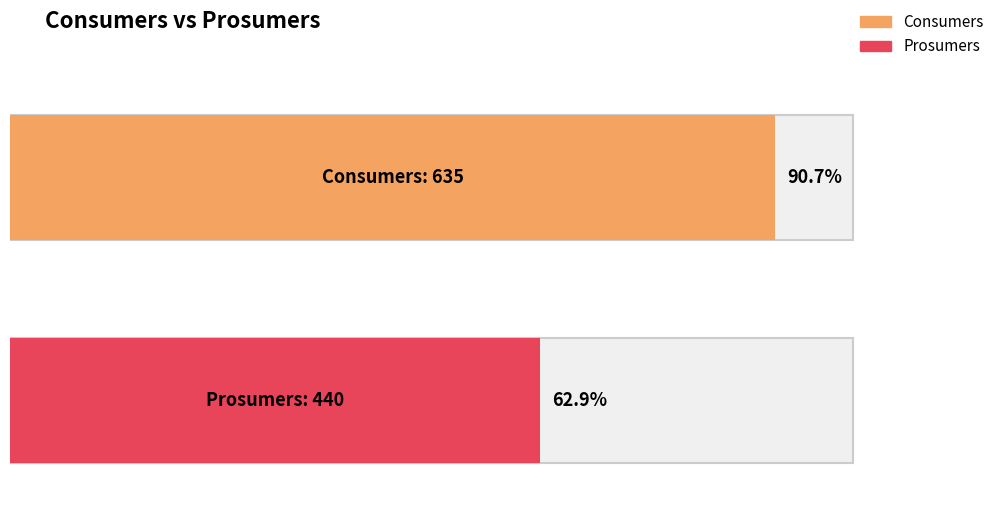

Between 0 and 1, which series saw the biggest shift?

Consumers